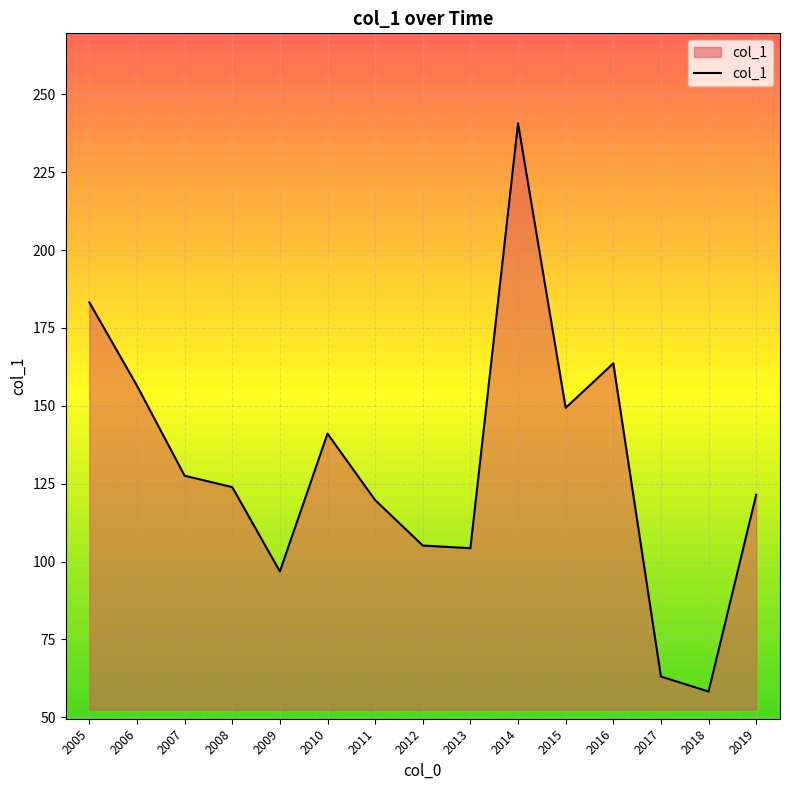

What is the approximate value at 2015?

149.4